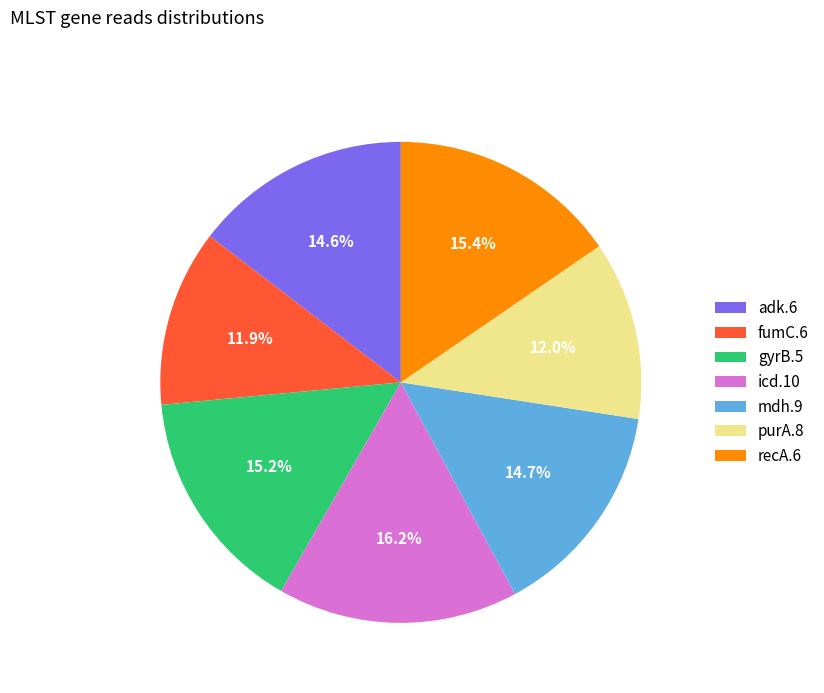

Does any single category account for the majority?

No